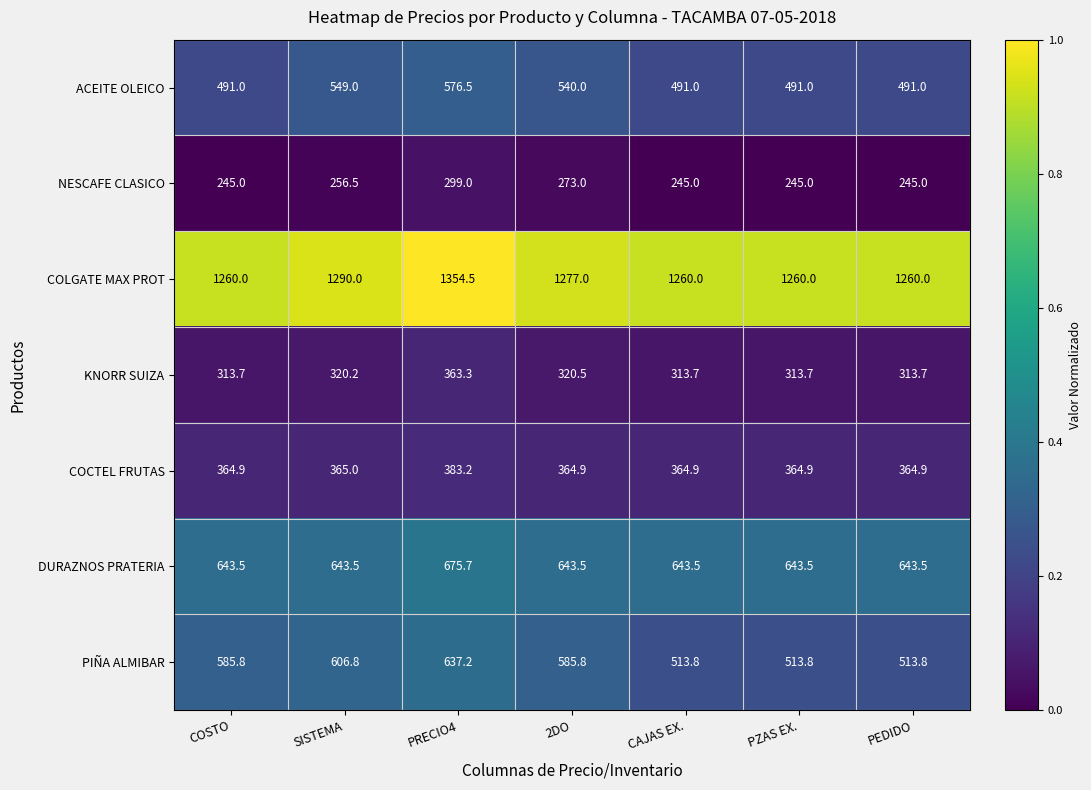

Rank the series at PRECIO4 from highest to lowest value.

COLGATE MAX PROT, DURAZNOS PRATERIA, PIÑA ALMIBAR, ACEITE OLEICO, COCTEL FRUTAS, KNORR SUIZA, NESCAFE CLASICO